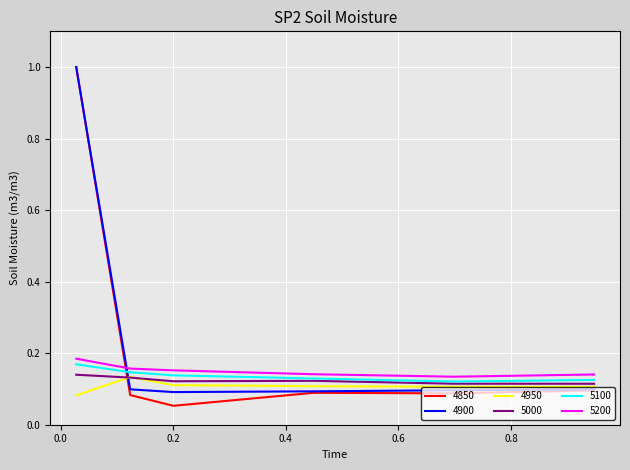

At how many categories does at least one series exceed 0?

6